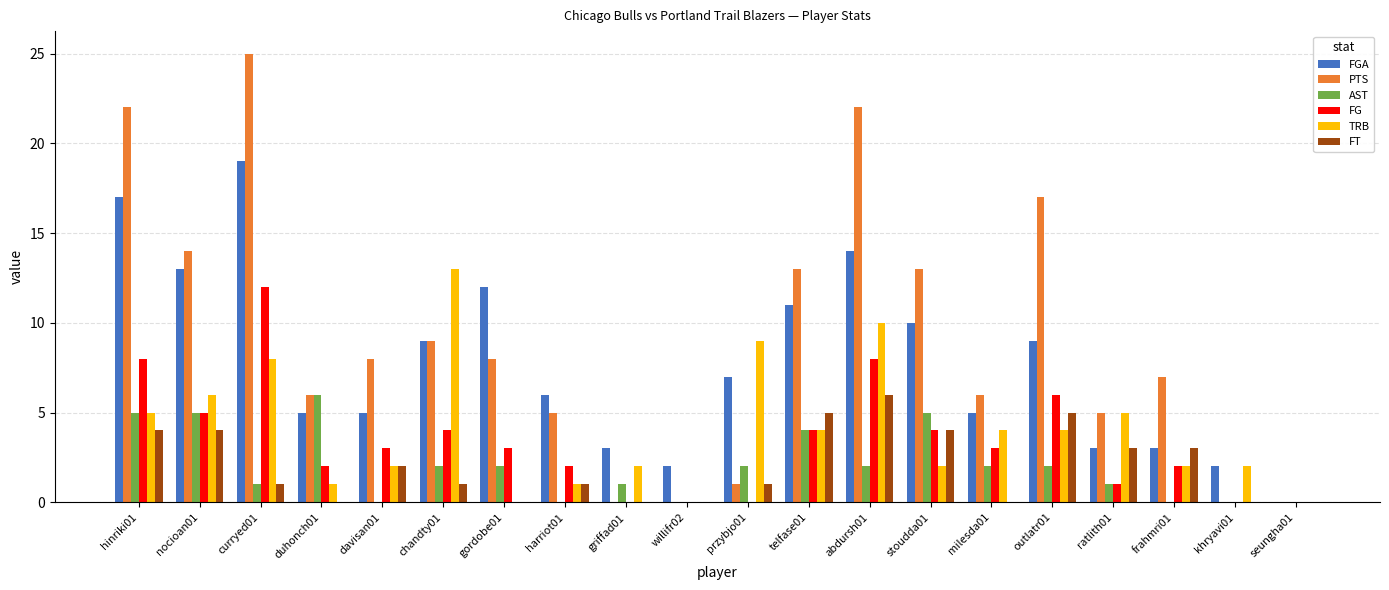

What is the maximum value shown in the chart?

25